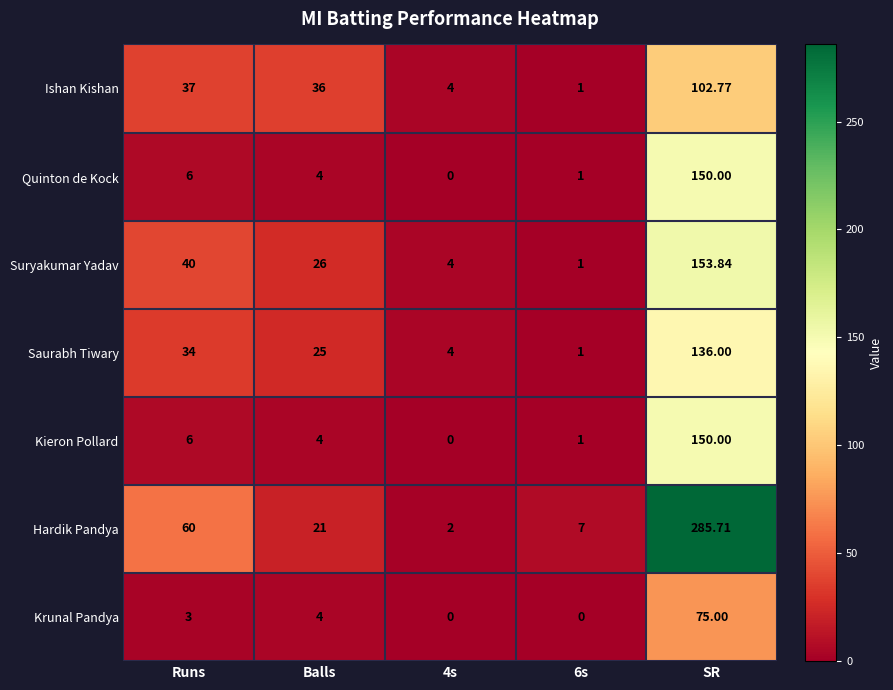

At which label does Quinton de Kock reach its peak?

SR